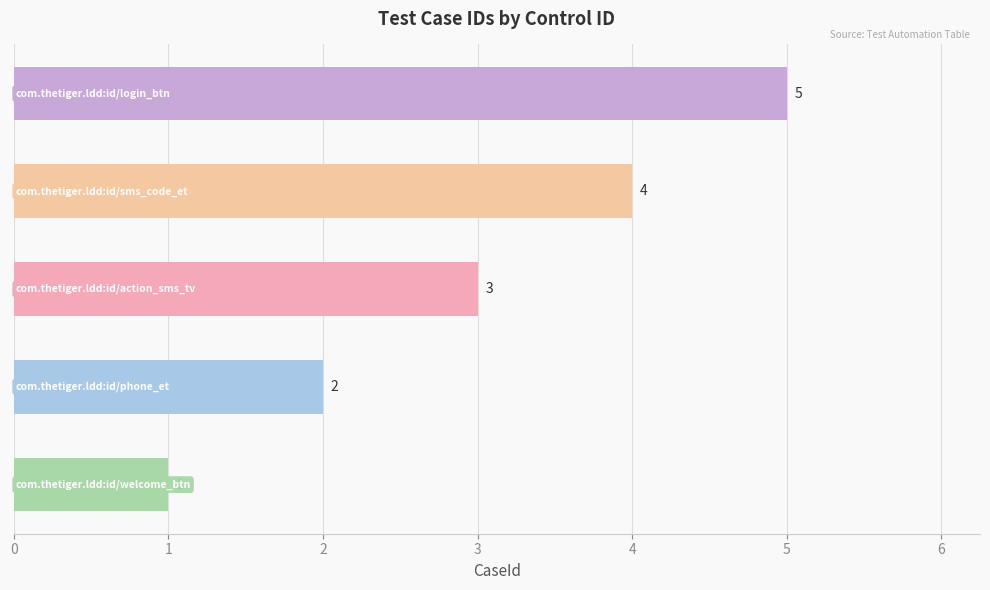

What is the greatest value displayed?

5